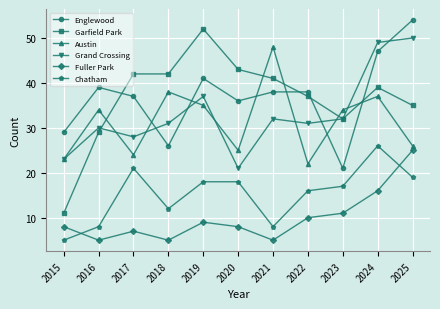

How many categories are shown in the chart?

11